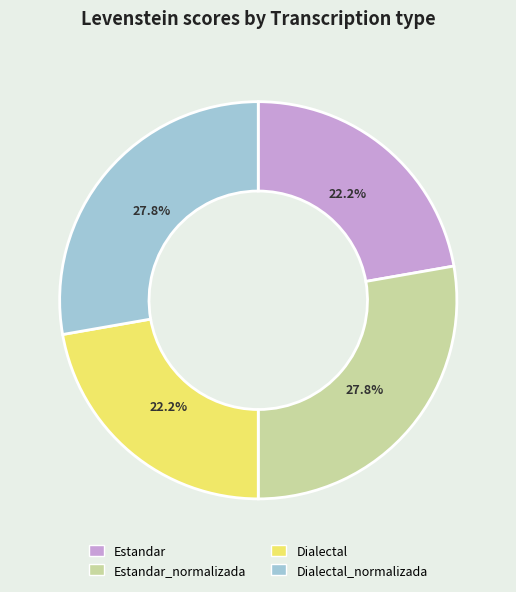

How many slices are in this pie chart?

4